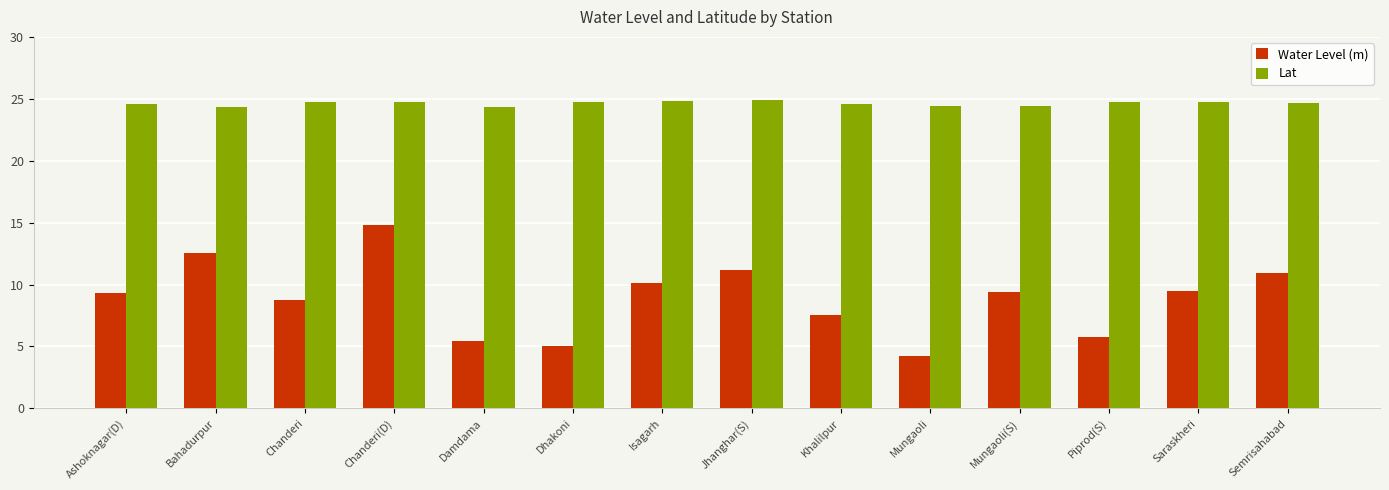

What value does the Lat series have at Chanderi?

24.7